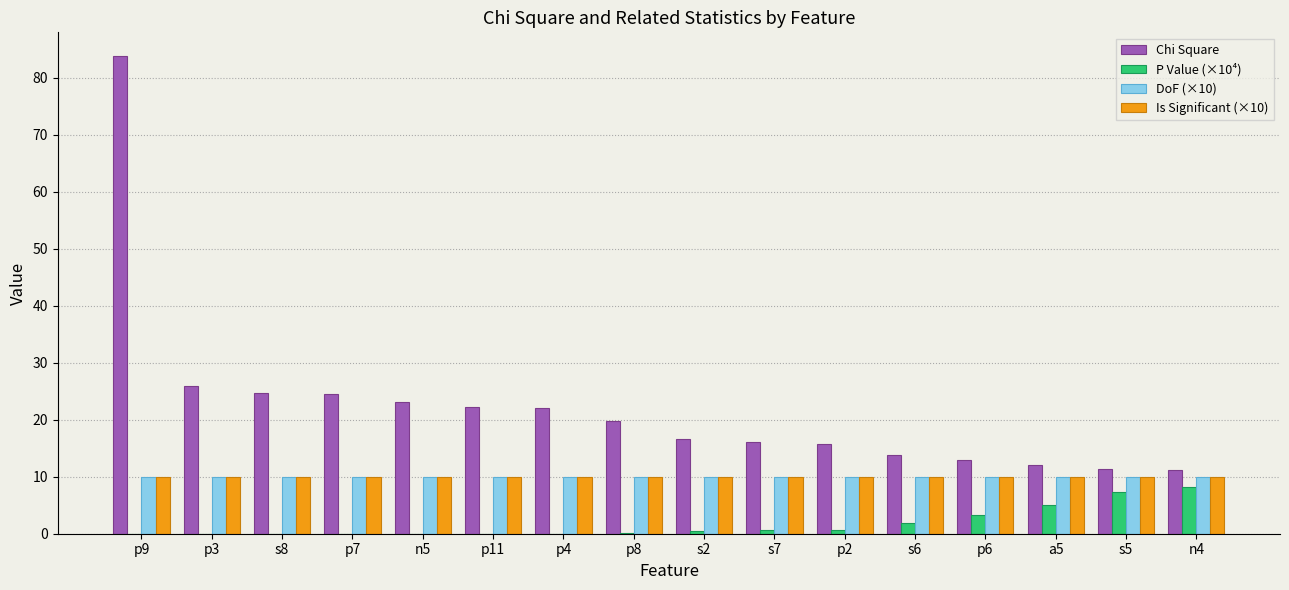

Does the chart contain stacked bars?

No